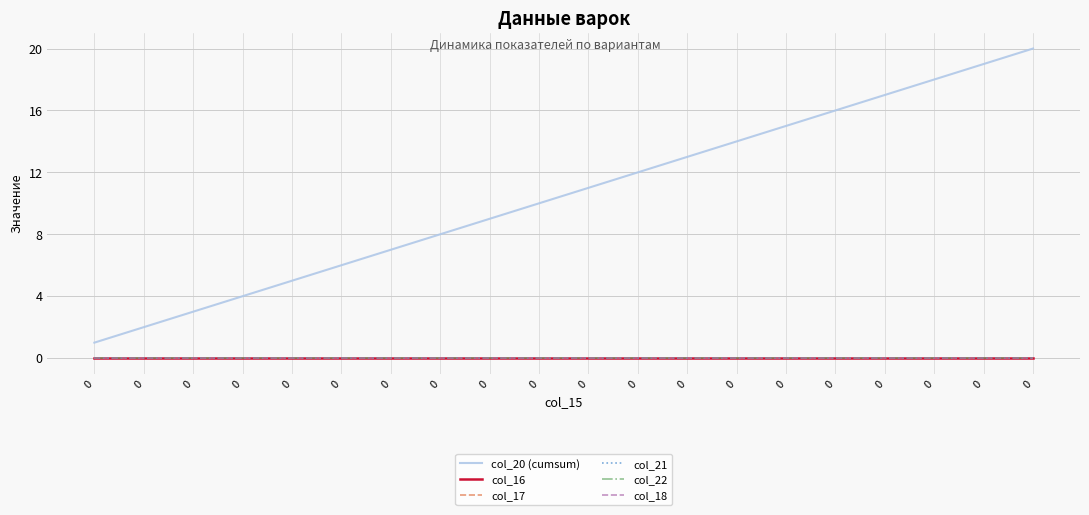

Is it true that col_21 equals 0 at 0?

True